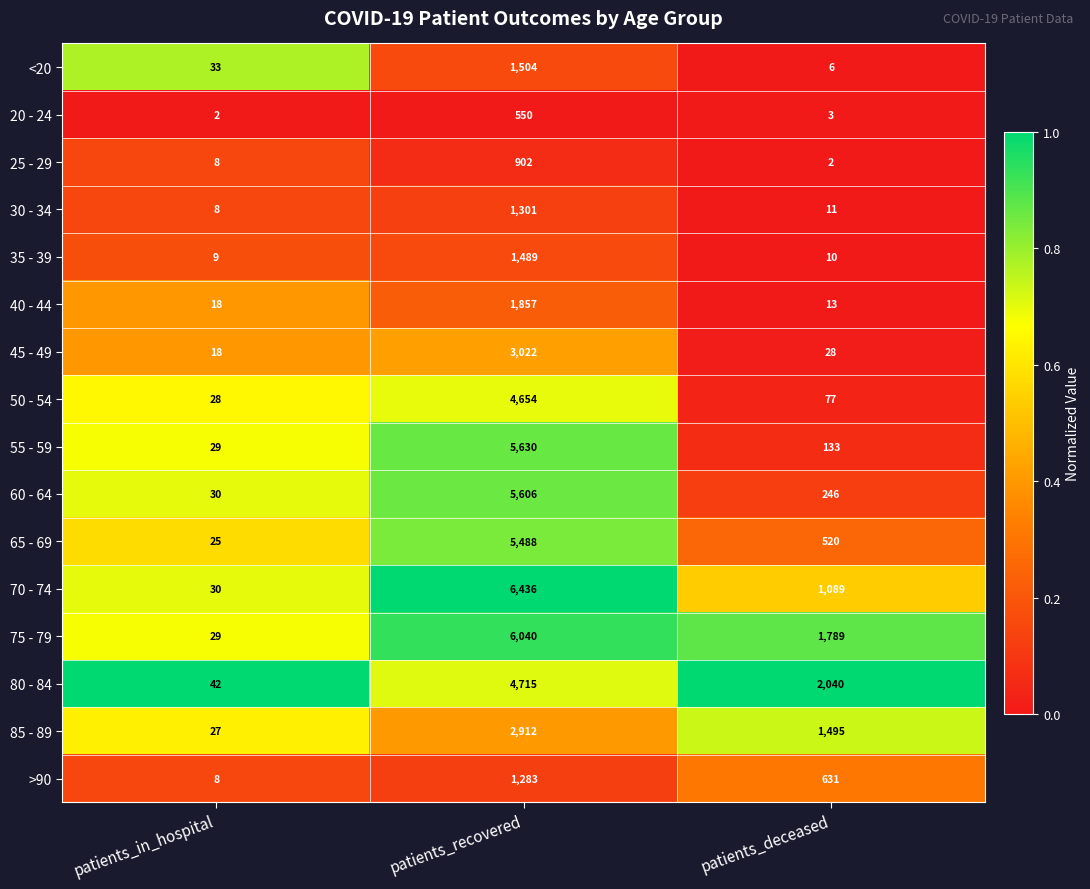

What is the sum of all 35 - 39 values?

1508